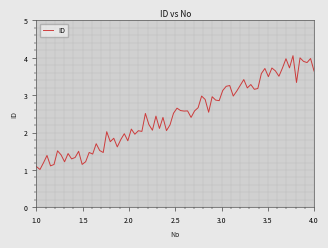

What is the maximum value shown in the chart?

4.1